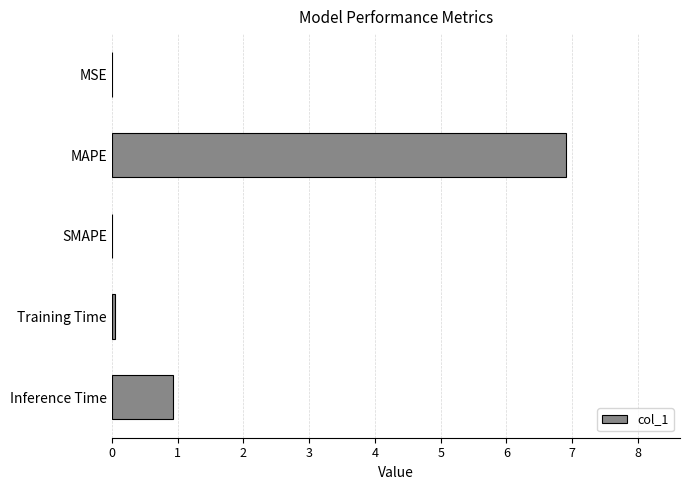

What is the sum of the values at Inference Time and SMAPE?

0.9